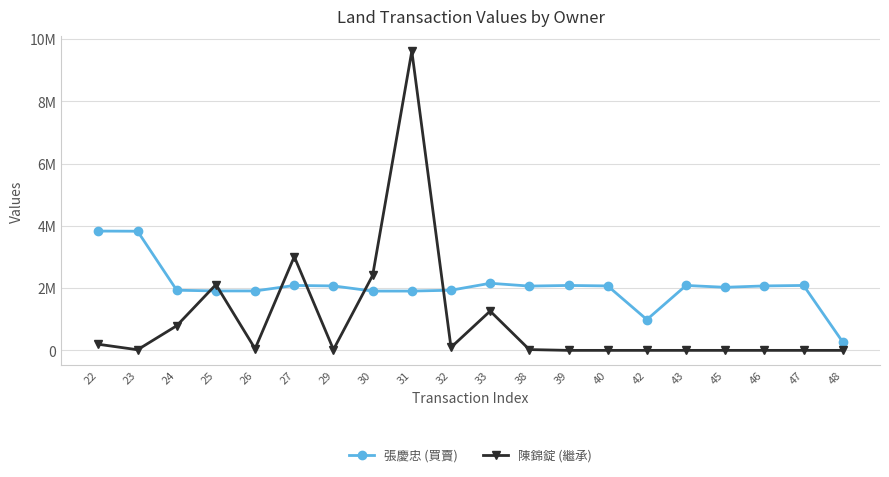

List the series in order of their peak value, lowest first.

張慶忠 (買賣), 陳錦錠 (繼承)